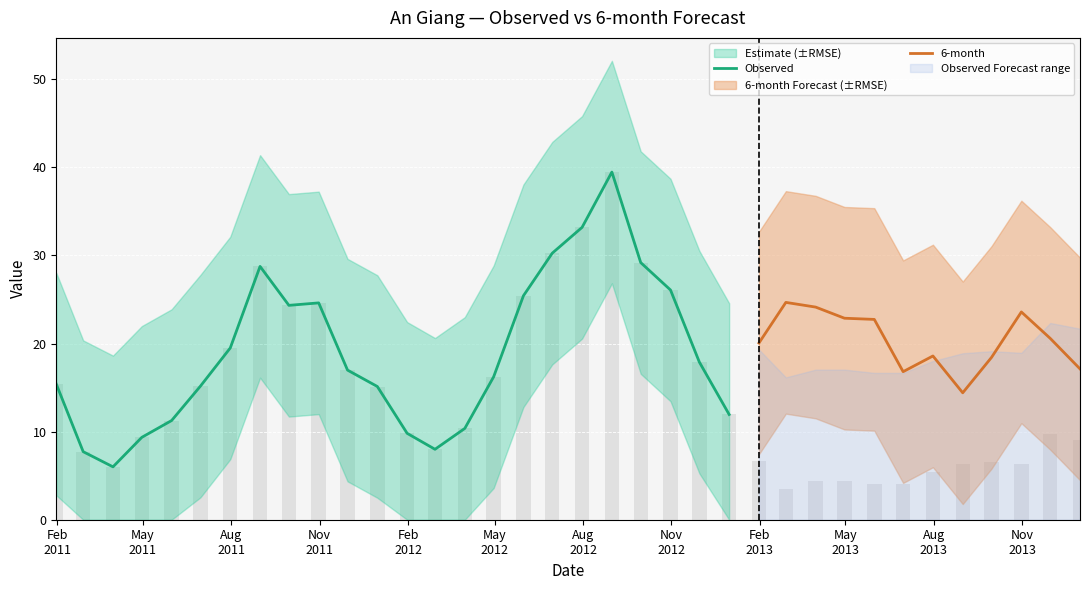

The value of RMSE_6-month at 2012-10-31 is 8.1. True or false?

False